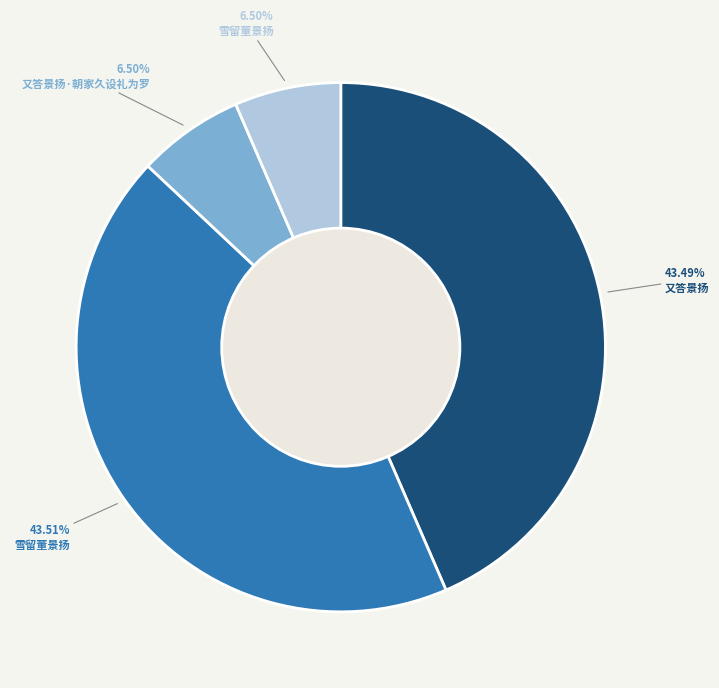

Does any single category account for the majority?

No